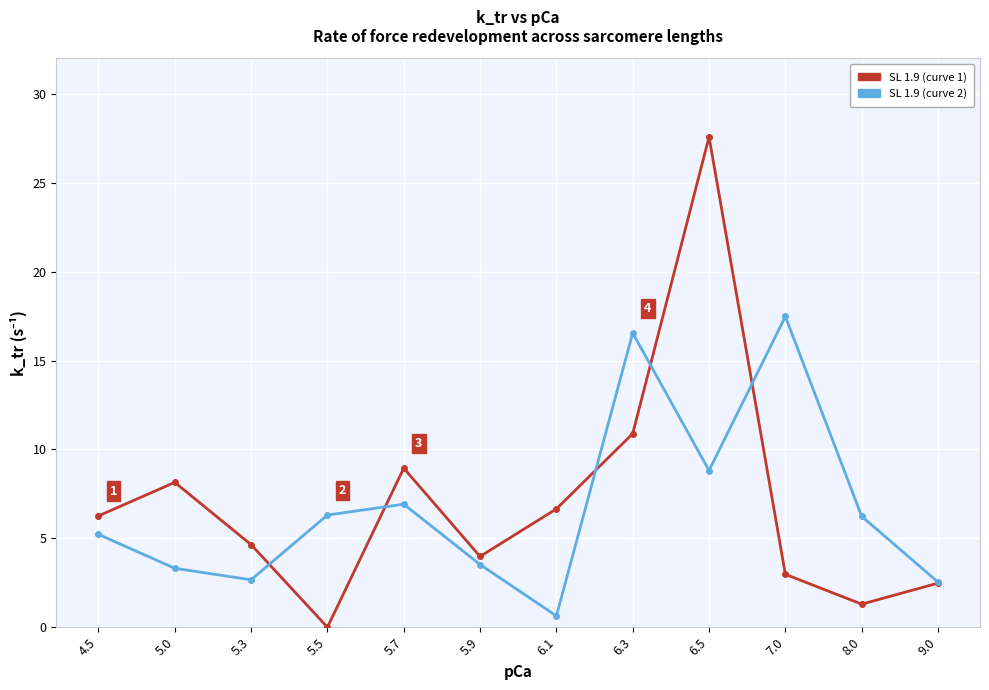

True or false: SL 1.9 (curve 2) has more than 0 interior local peaks.

True